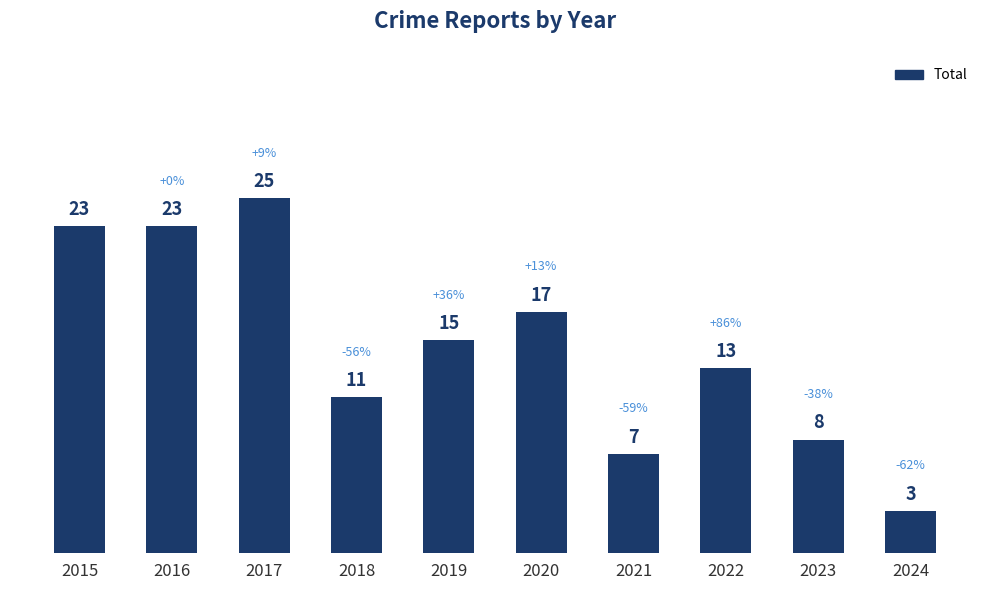

At which label does the data first exceed 15?

2015